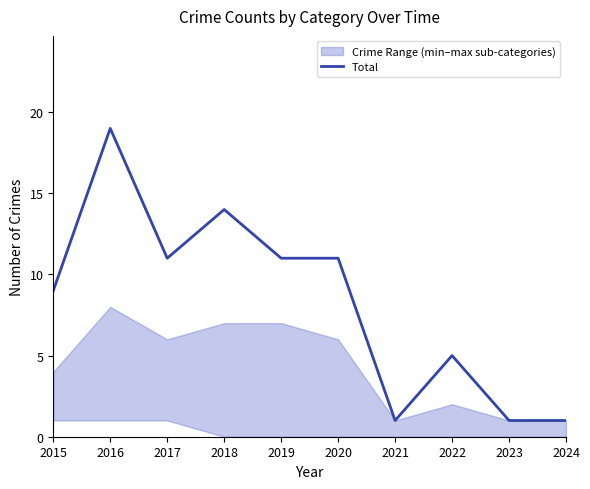

Rank the categories by value from highest to lowest.

2016, 2018, 2017, 2019, 2020, 2015, 2022, 2021, 2023, 2024